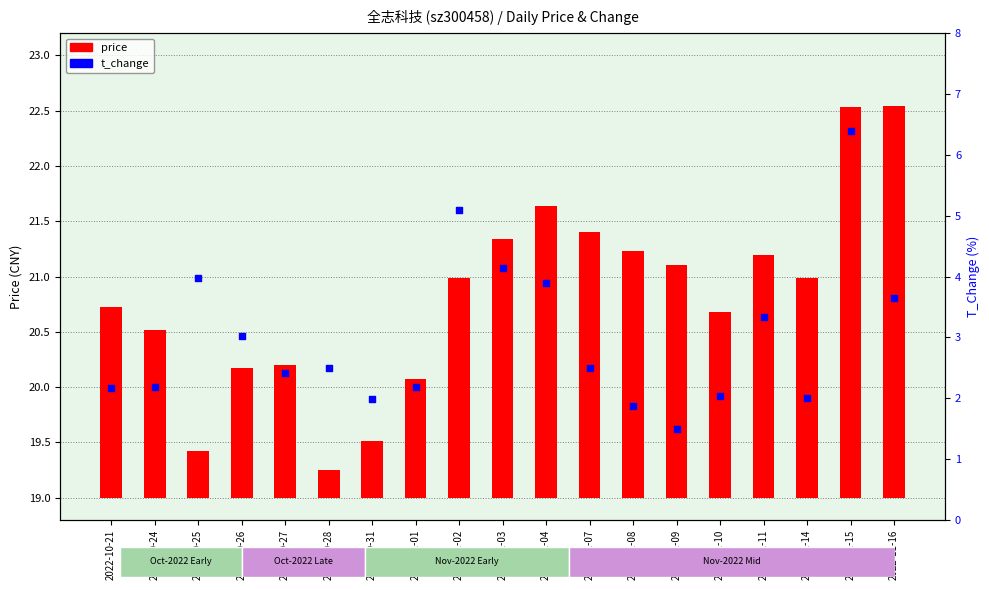

Which series reaches the minimum Y coordinate?

price